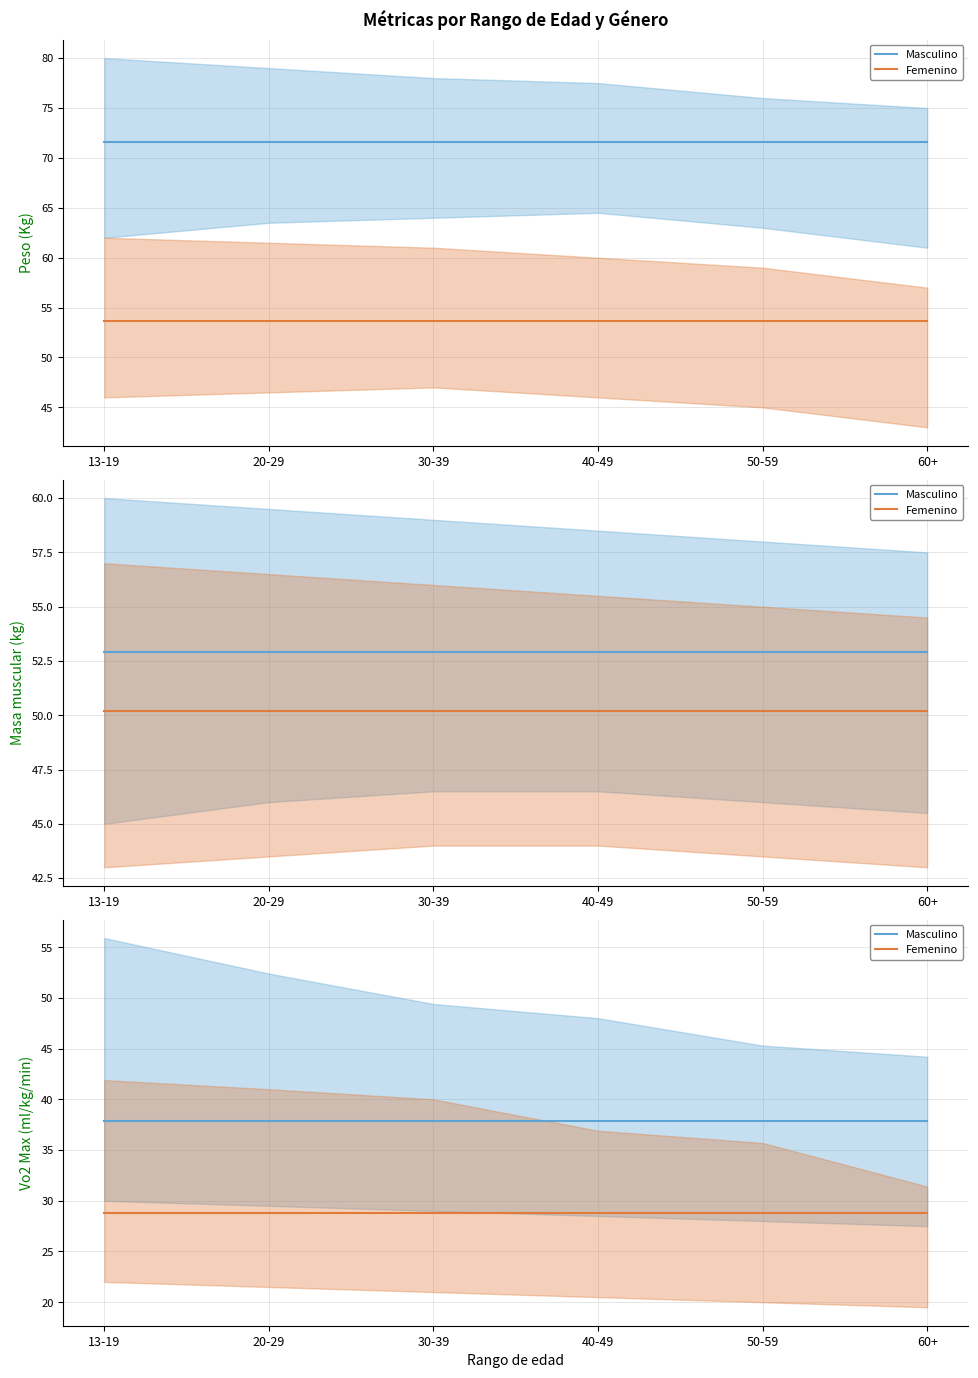

True or false: Masculino and Femenino intersect in this chart.

False